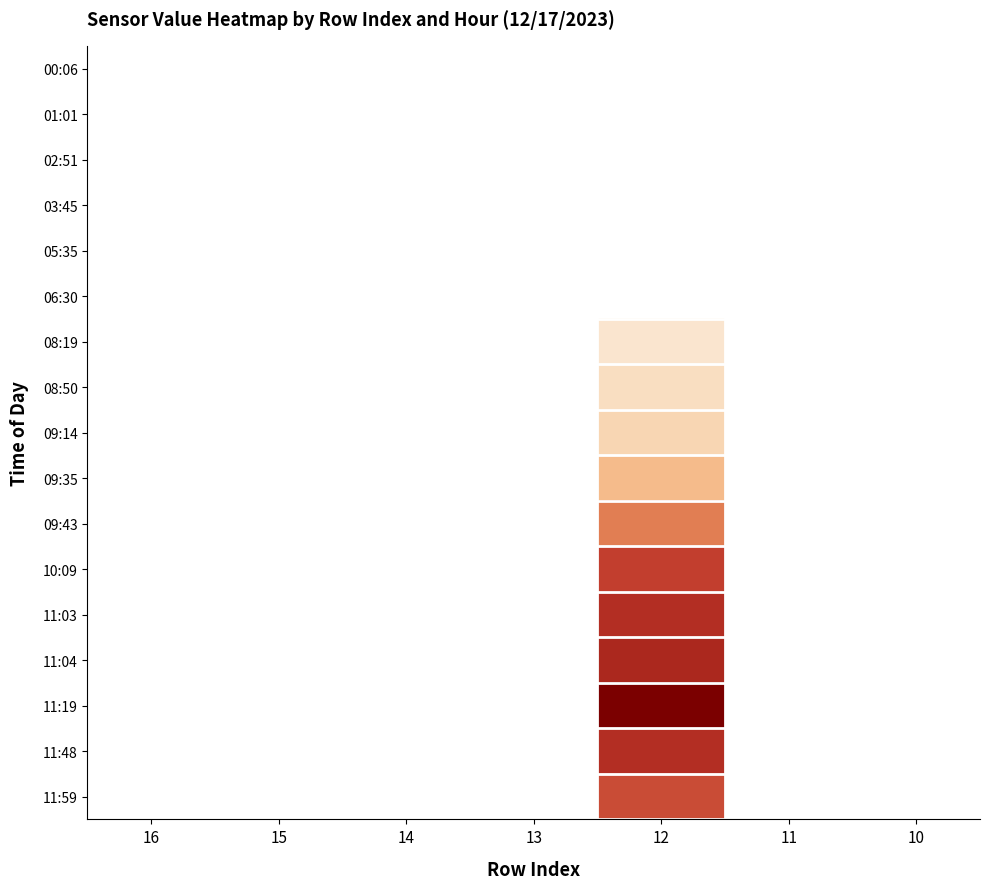

What is the smallest value displayed?

4.0